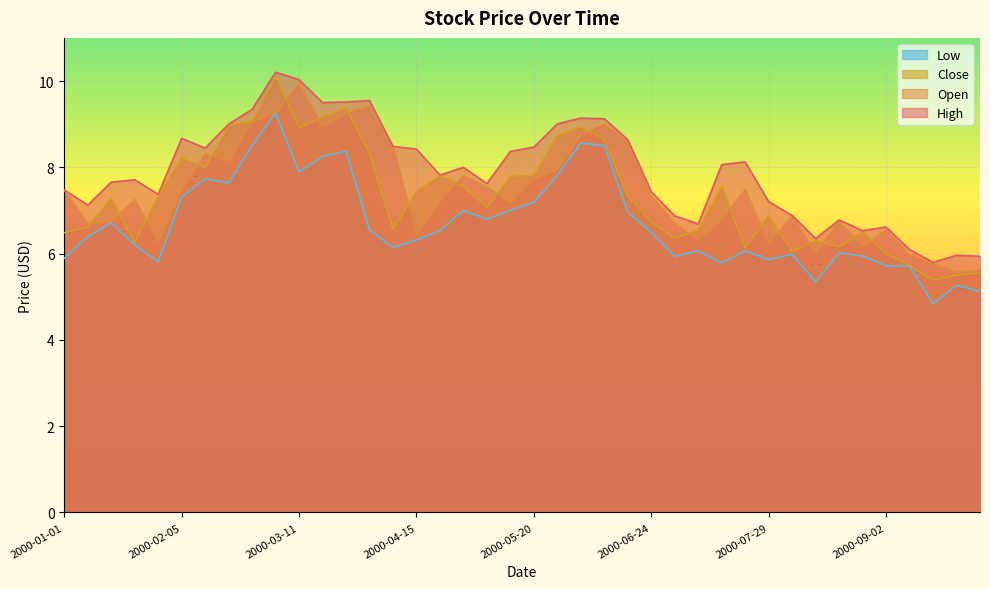

Between 2000-03-11 and 2000-01-22, which is larger?

2000-03-11